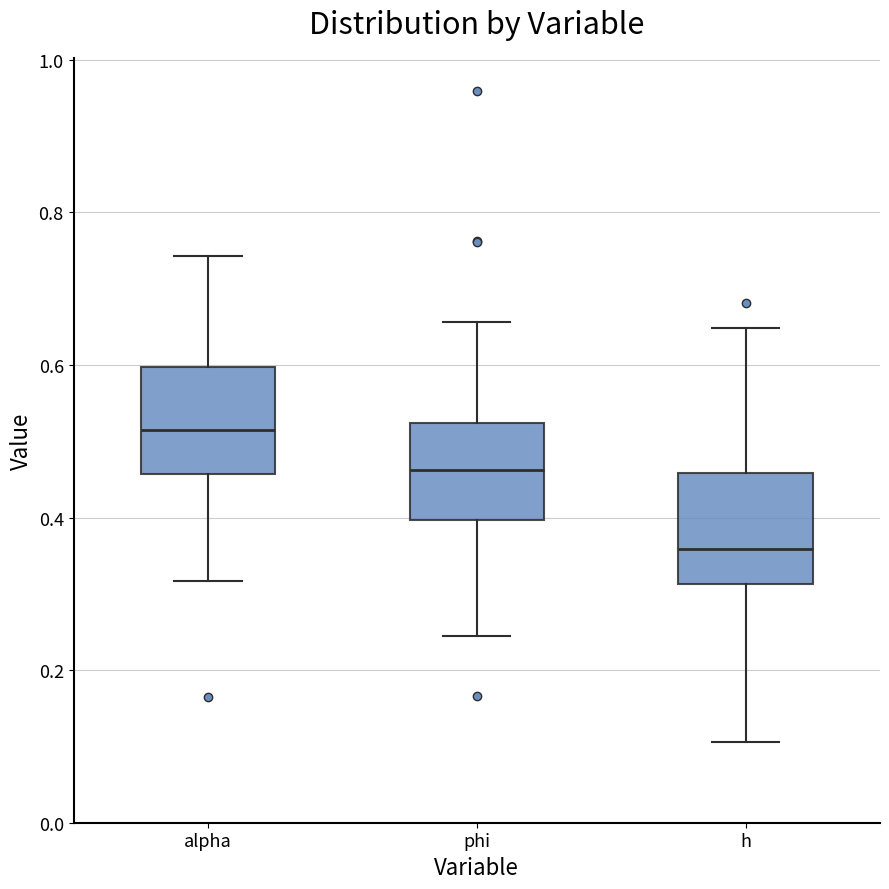

Reading left to right, read every box against the y-axis: the position of its median line, the range the box covers, and the ends of its whiskers. The values are not printed on the chart, so give them approximately, as read against the axis.

alpha: median 0.52, box 0.46 to 0.60, whiskers 0.32 to 0.74
phi: median 0.46, box 0.40 to 0.52, whiskers 0.24 to 0.66
h: median 0.36, box 0.32 to 0.46, whiskers 0.10 to 0.64